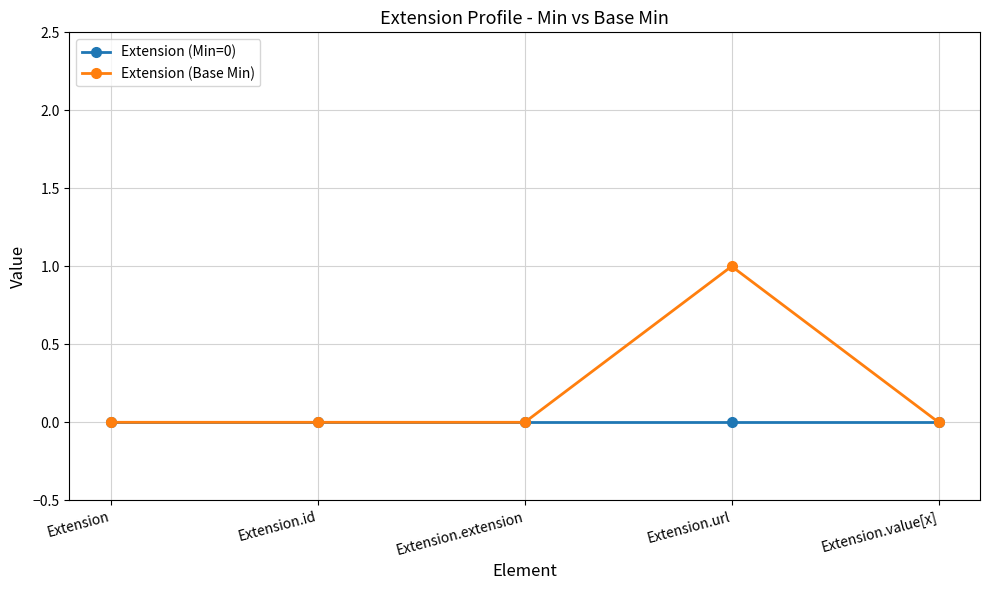

Is it true that Extension (Min=0) equals 0 at Extension.url?

True